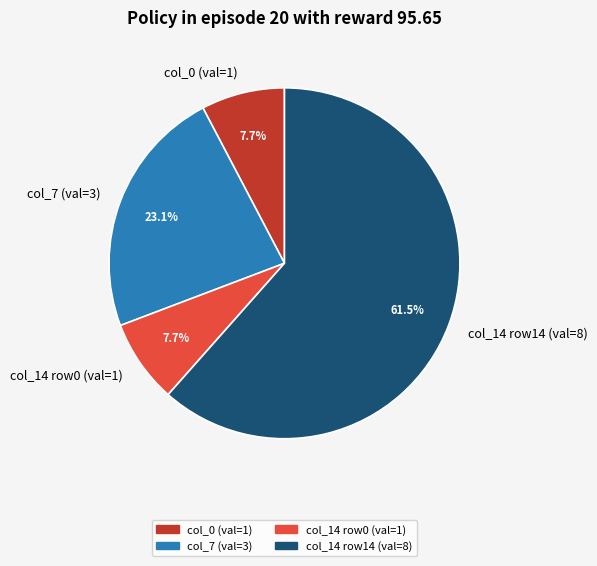

Which has a higher value, col_0 (val=1) or col_14 row14 (val=8)?

col_14 row14 (val=8)